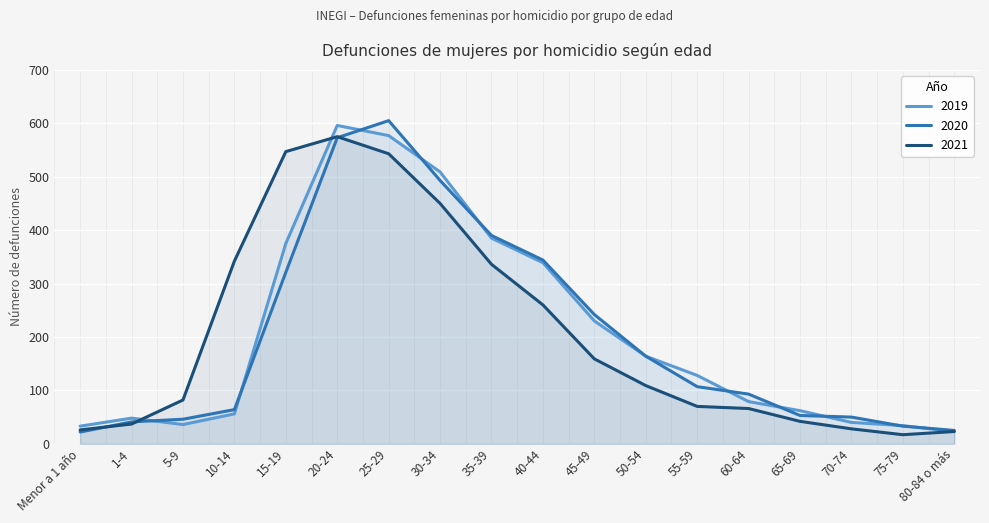

Where do 2020 and 2019 first cross each other?

1-4 and 5-9